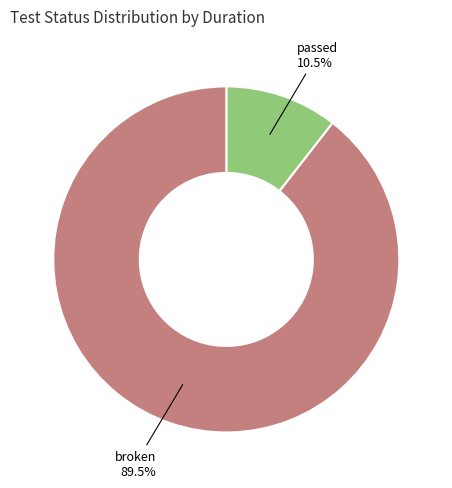

Combined, what portion of the pie is broken and passed?

100.0%